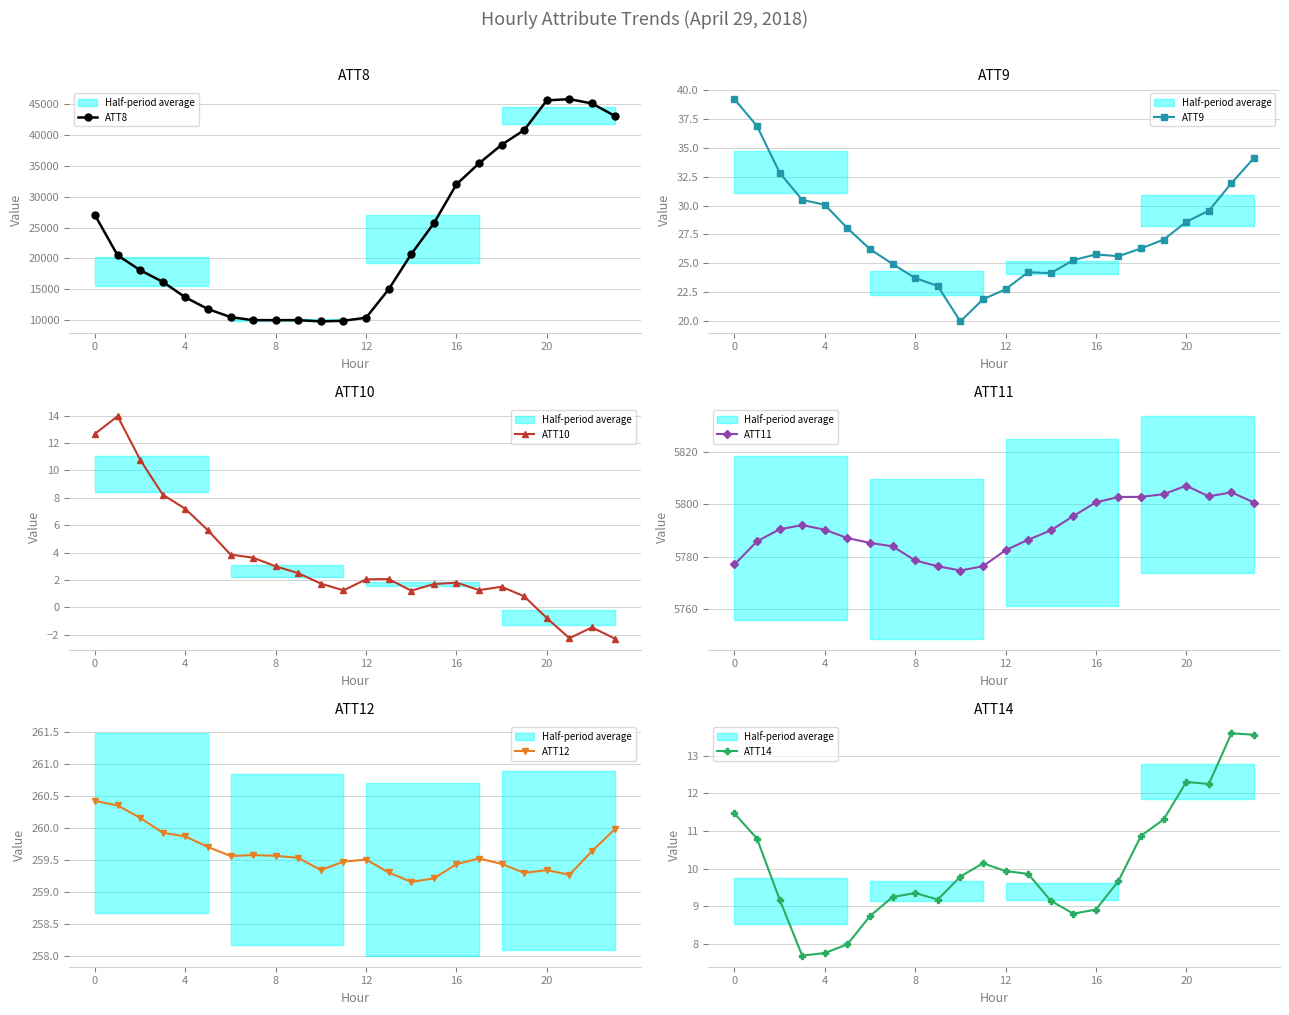

How many negative values does the ATT10 series have?

4